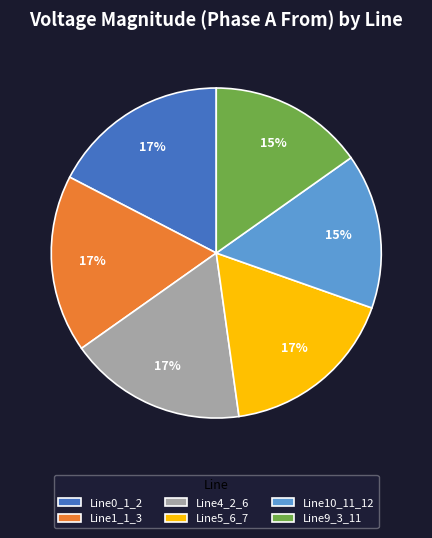

Between Line9_3_11 and Line0_1_2, which is larger?

Line0_1_2